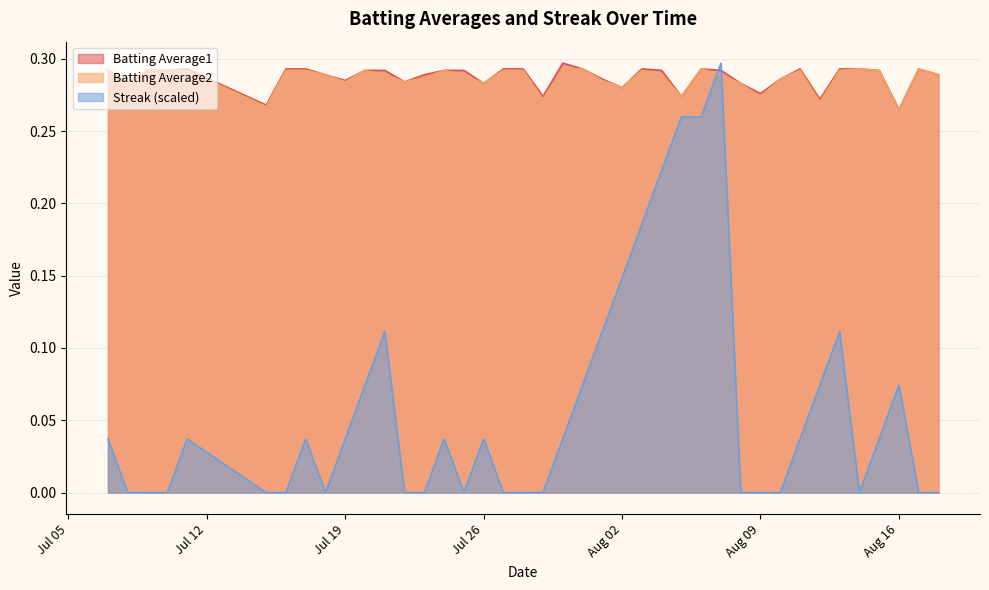

What is the sum of the Batting Average2 values at 2010-08-06 and 2010-08-14?

0.6